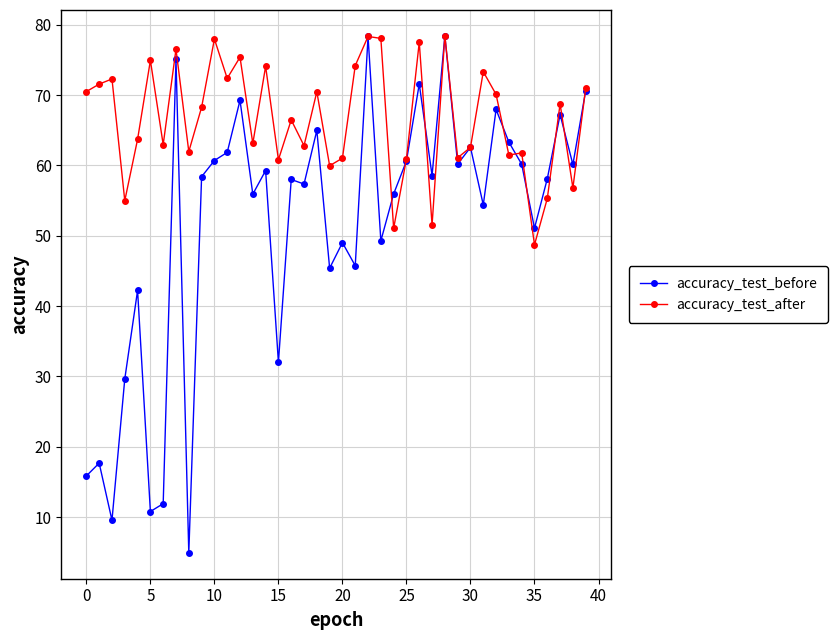

True or false: accuracy_test_before has more than 2 points higher than both neighbors.

True